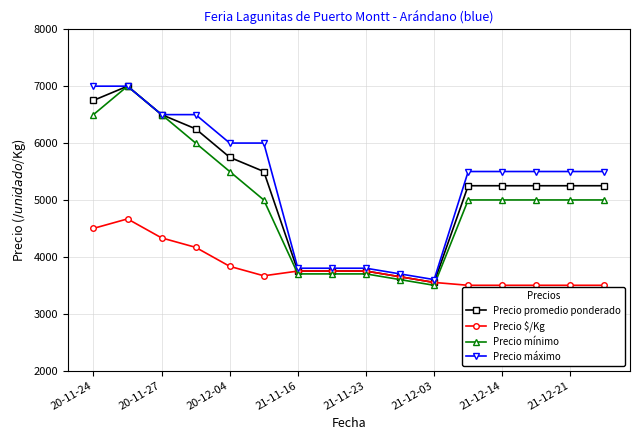

What is the value of the Precio máximo point at the 7th from the left?

3800